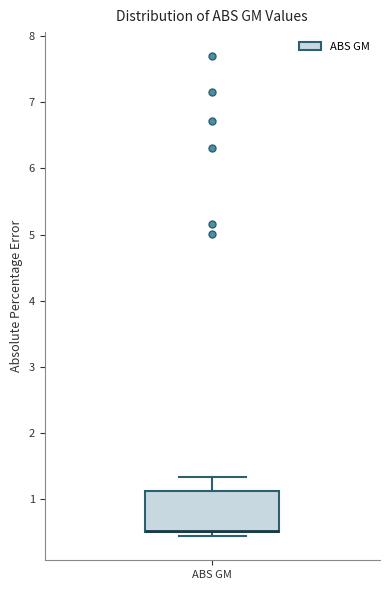

Transcribe this box plot: give where the median line is, the range the box spans, and where the two whiskers end, as read against the y-axis. The values are not printed on the chart, so give them approximately, as read against the axis.

median 0.5 (drawn on the box's lower edge), box 0.5 to 1.1, whiskers 0.4 to 1.3